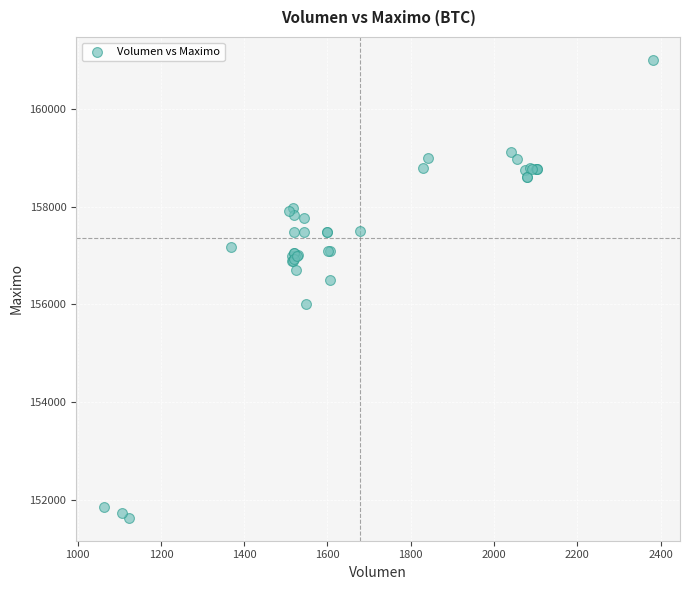

What Y value in the scatter plot is closest to 156316?

156500